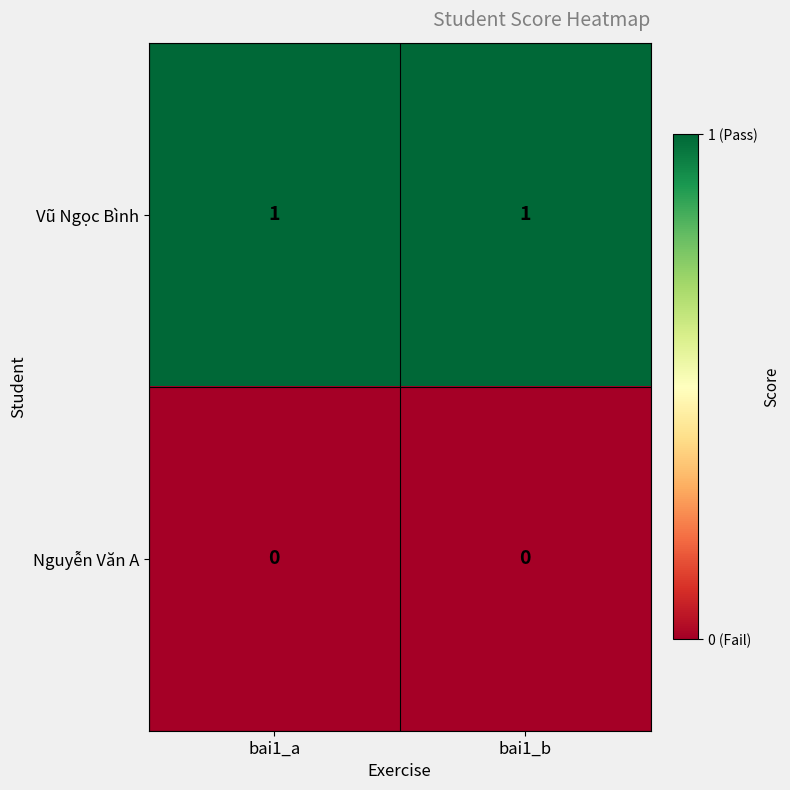

What is the difference between the highest and lowest values at bai1_a?

1